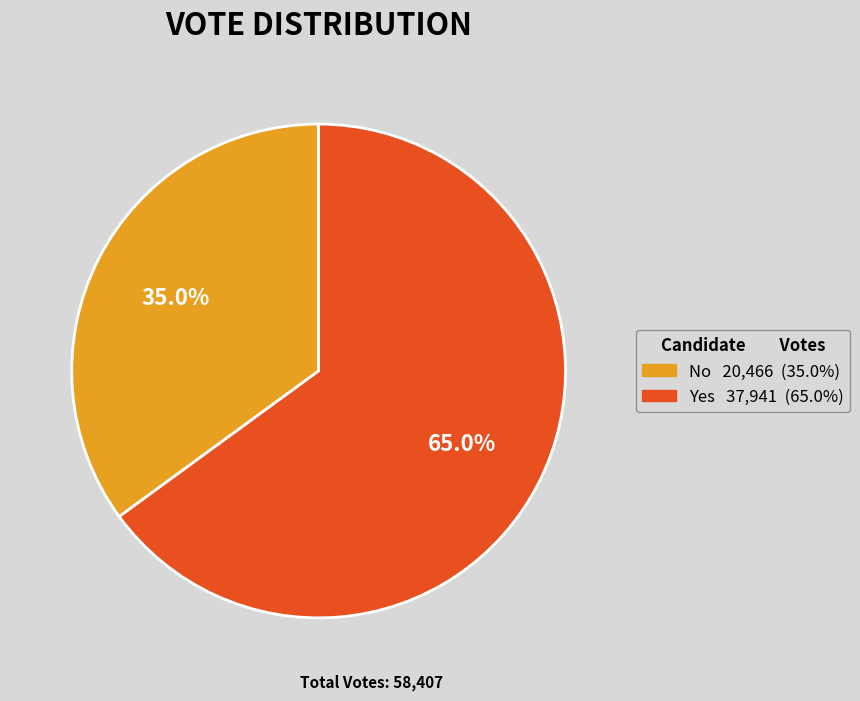

Is there any slice that represents more than half of the pie?

Yes